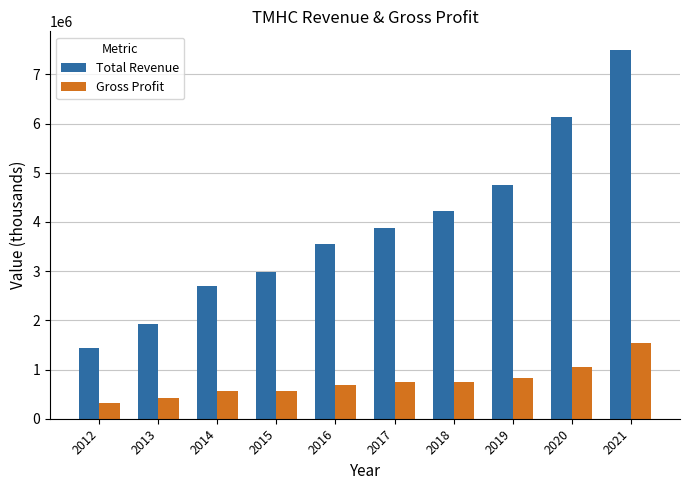

Rank the series by their maximum value, from highest to lowest.

Total Revenue, Gross Profit